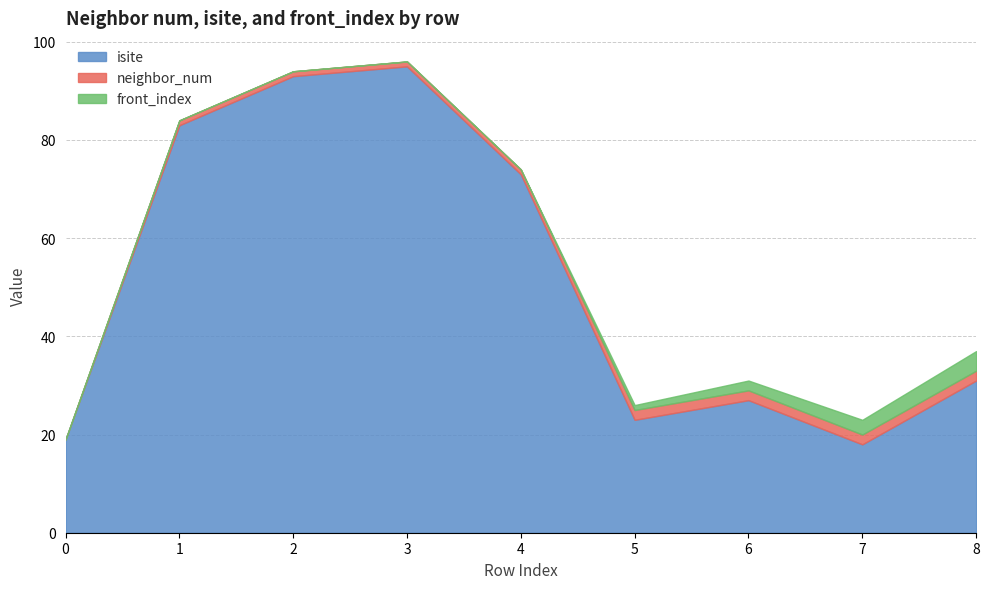

Reading left to right, what are all the values shown in this chart?

isite: 0=19	1=83	2=93	3=95	4=73	5=23	6=27	7=18	8=31
neighbor_num: 0=0	1=1	2=1	3=1	4=1	5=2	6=2	7=2	8=2
front_index: 0=0	1=0	2=0	3=0	4=0	5=1	6=2	7=3	8=4